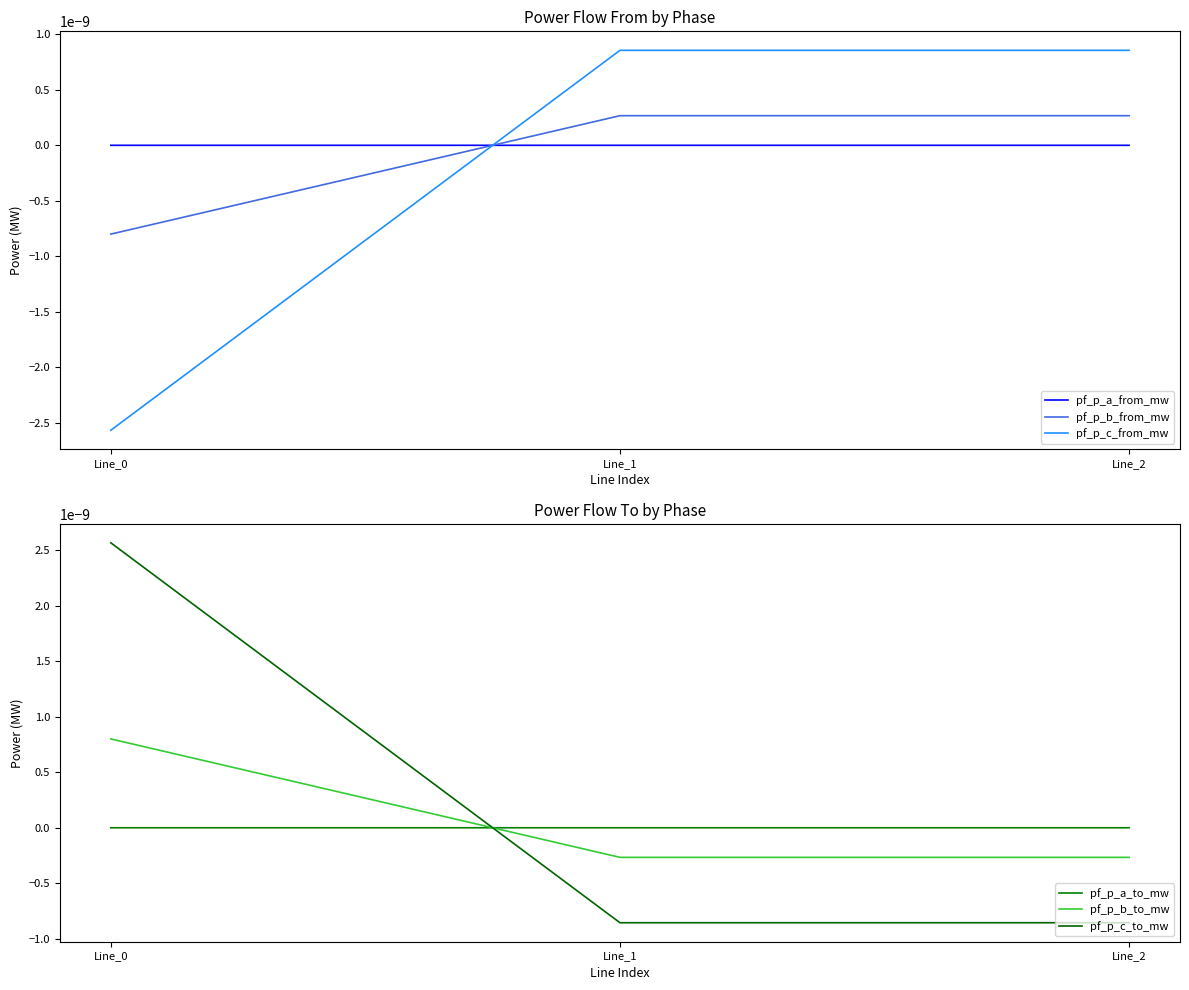

What are all the series names shown in the legend?

pf_p_a_from_mw, pf_p_b_from_mw, pf_p_c_from_mw, pf_p_a_to_mw, pf_p_b_to_mw, pf_p_c_to_mw